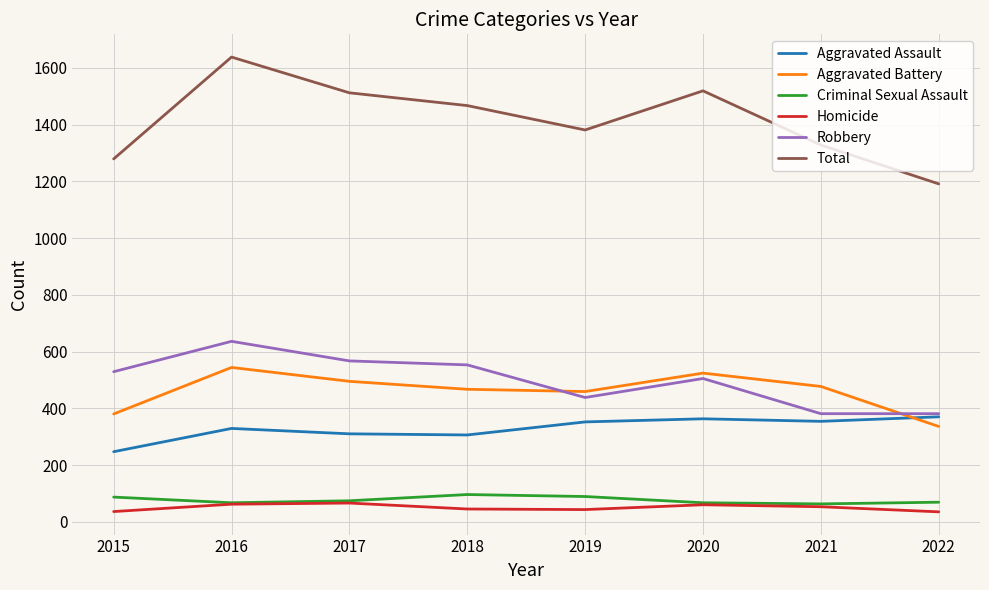

Which series has the widest spread of values?

Total